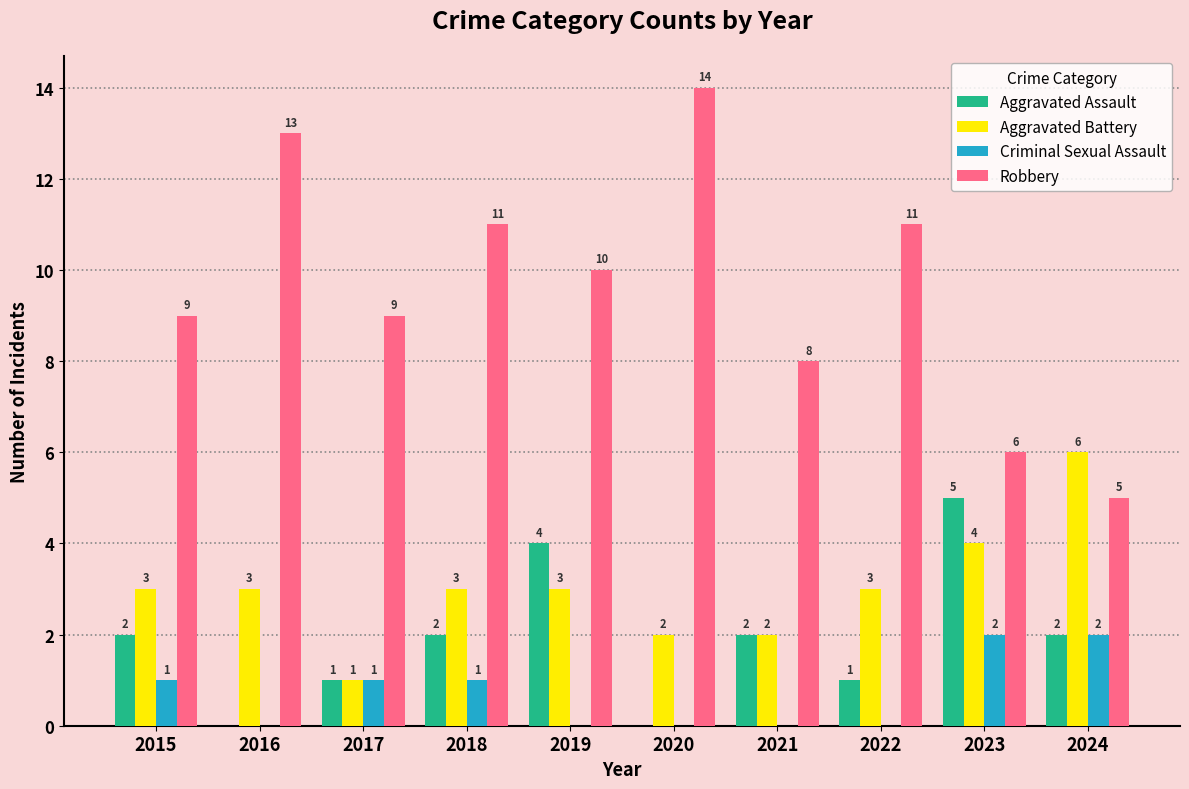

Reading left to right, what are all the values shown in this chart?

Aggravated Assault: 2015=2	2016=0	2017=1	2018=2	2019=4	2020=0	2021=2	2022=1	2023=5	2024=2
Aggravated Battery: 2015=3	2016=3	2017=1	2018=3	2019=3	2020=2	2021=2	2022=3	2023=4	2024=6
Criminal Sexual Assault: 2015=1	2016=0	2017=1	2018=1	2019=0	2020=0	2021=0	2022=0	2023=2	2024=2
Robbery: 2015=9	2016=13	2017=9	2018=11	2019=10	2020=14	2021=8	2022=11	2023=6	2024=5